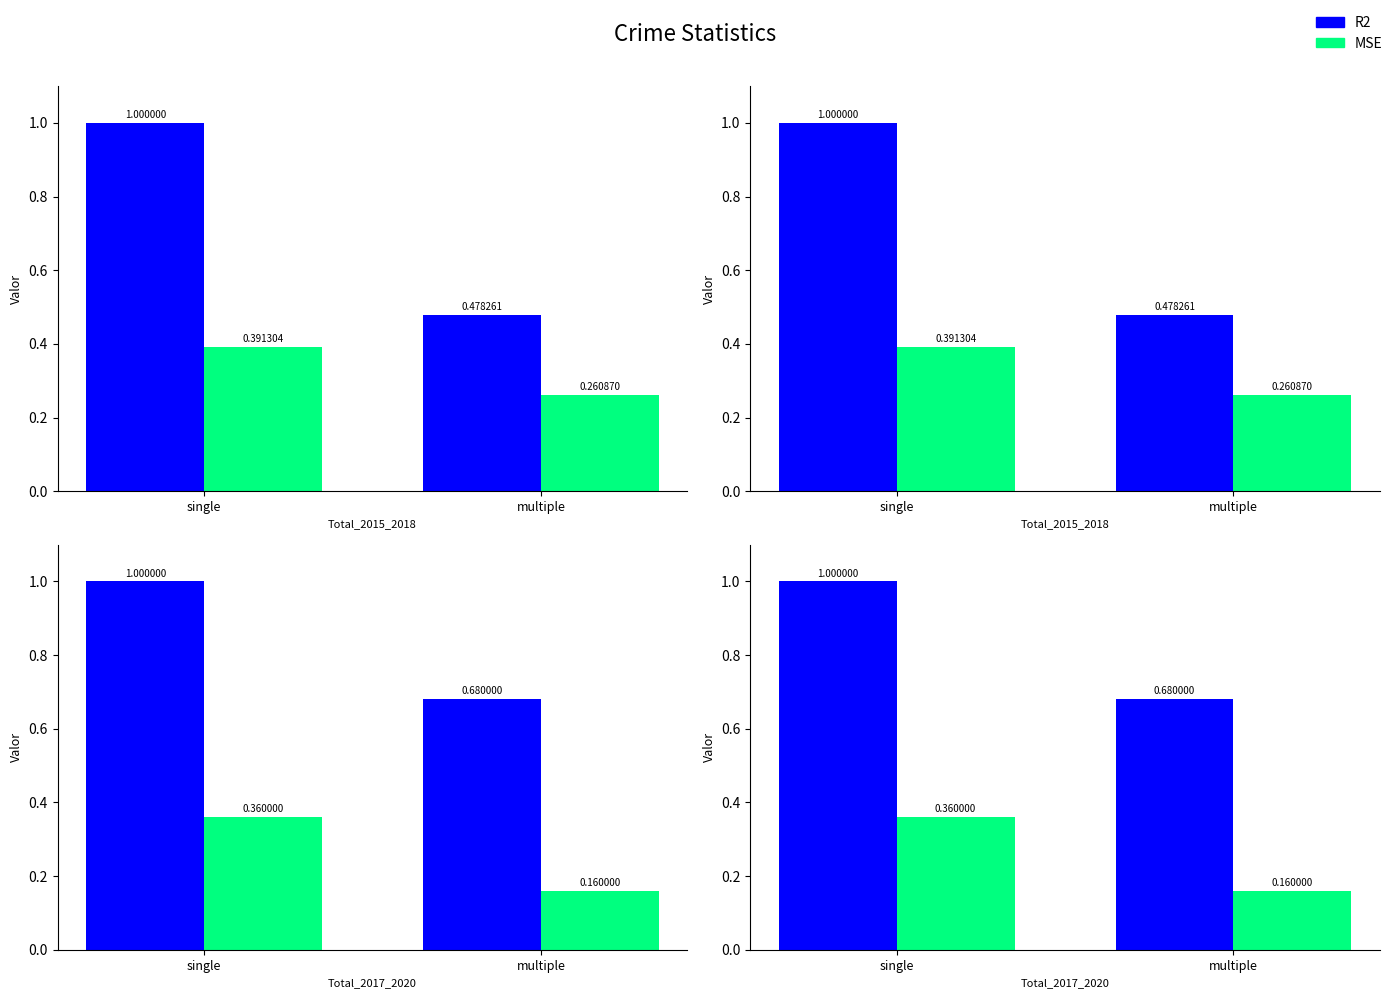

Which has a higher value, single or multiple?

single